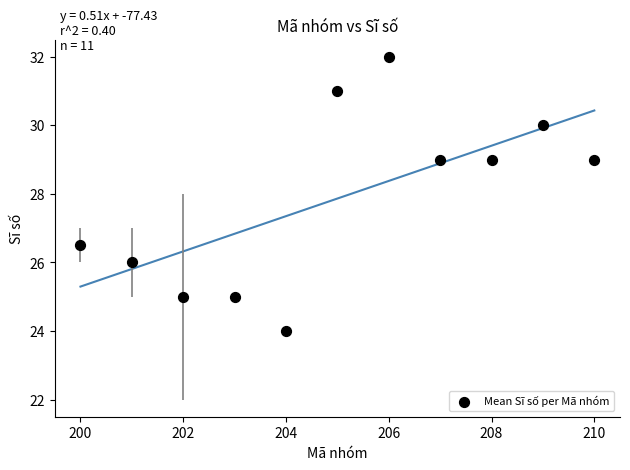

What is the average X value?

205.0